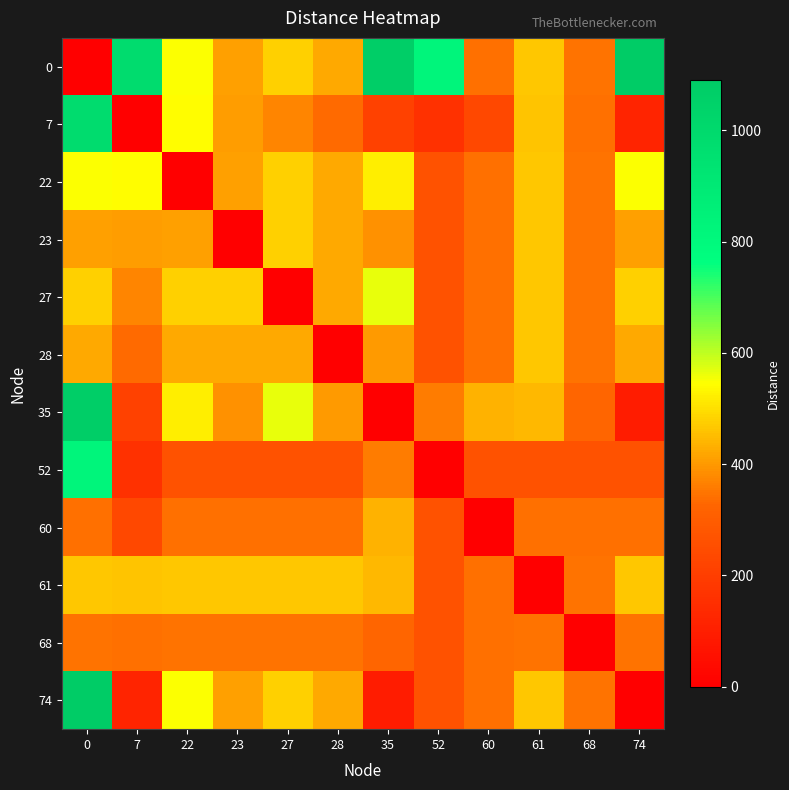

Reading left to right, transcribe all the data shown in this chart.

0: 0=0	7=981	22=548	23=412	27=480	28=425	35=1074	52=822	60=343	61=465	68=347	74=1090
7: 0=981	7=0	22=544	23=408	27=371	28=334	35=210	52=159	60=234	61=461	68=343	74=117
22: 0=548	7=544	22=0	23=412	27=480	28=425	35=521	52=268	60=343	61=465	68=347	74=548
23: 0=412	7=408	22=412	23=0	27=480	28=425	35=390	52=268	60=343	61=465	68=347	74=412
27: 0=480	7=371	22=480	23=480	27=0	28=425	35=566	52=268	60=343	61=465	68=347	74=480
28: 0=425	7=334	22=425	23=425	27=425	28=0	35=403	52=268	60=343	61=465	68=347	74=425
35: 0=1074	7=210	22=521	23=390	27=566	28=403	35=0	52=361	60=436	61=443	68=325	74=93
52: 0=822	7=159	22=268	23=268	27=268	28=268	35=361	52=0	60=268	61=268	68=268	74=268
60: 0=343	7=234	22=343	23=343	27=343	28=343	35=436	52=268	60=0	61=343	68=343	74=343
61: 0=465	7=461	22=465	23=465	27=465	28=465	35=443	52=268	60=343	61=0	68=347	74=465
68: 0=347	7=343	22=347	23=347	27=347	28=347	35=325	52=268	60=343	61=347	68=0	74=347
74: 0=1090	7=117	22=548	23=412	27=480	28=425	35=93	52=268	60=343	61=465	68=347	74=0